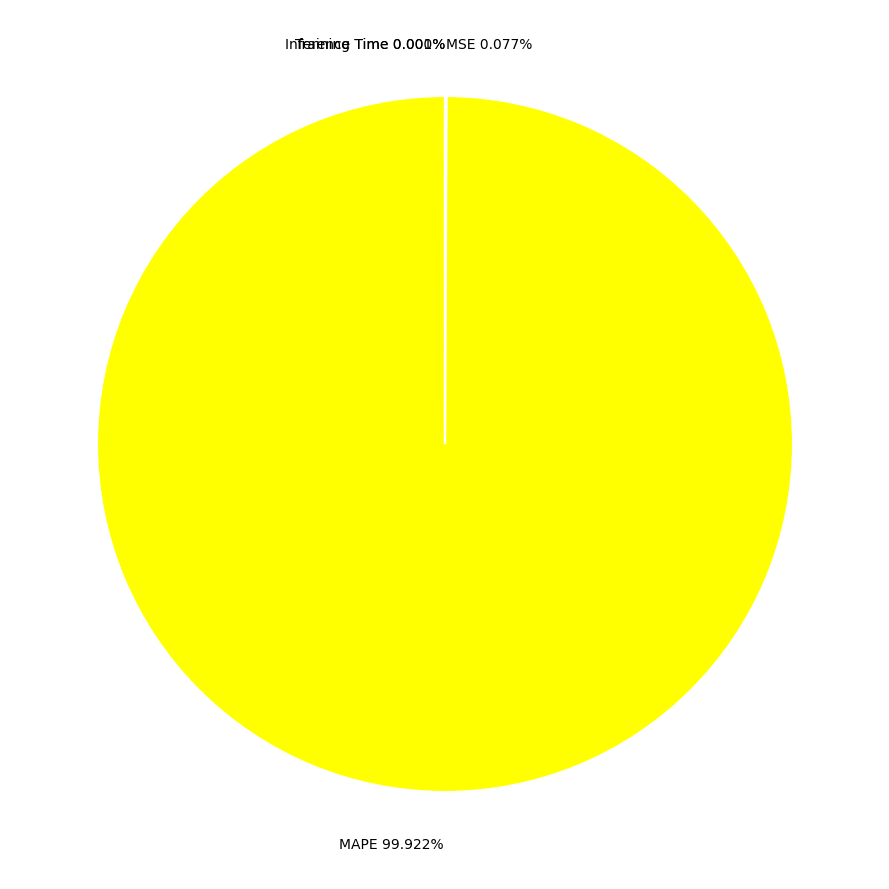

Which category has the biggest portion of the pie?

MAPE